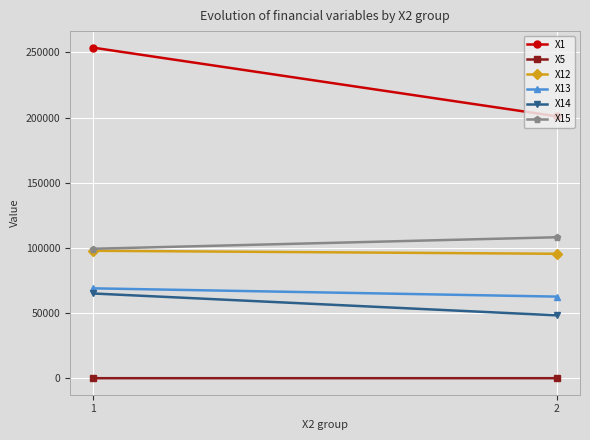

Which series has the widest spread of values?

X1